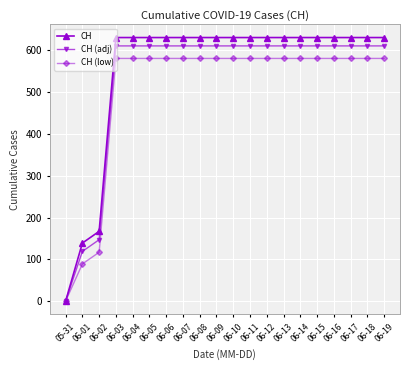

What are all the series names shown in the legend?

CH, CH (adj), CH (low)